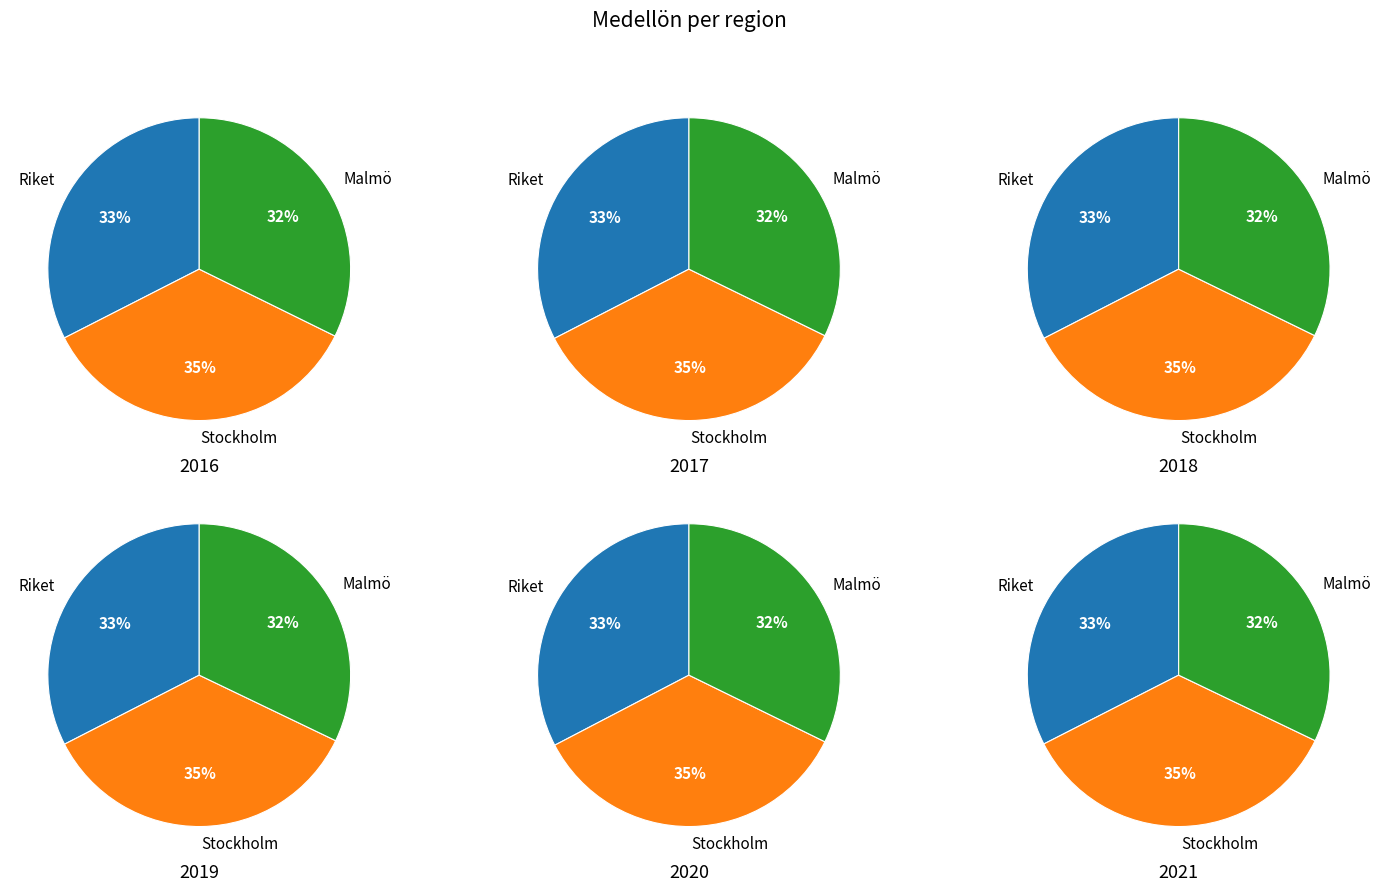

Does 4 represent more than half of the total?

No